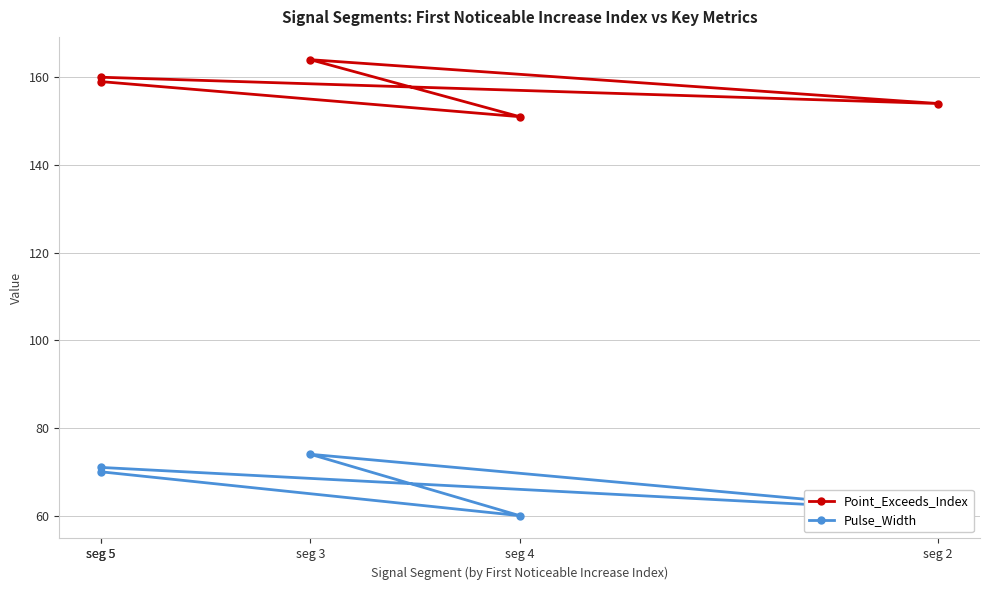

What is the approximate value of Pulse_Width at seg 5?

71